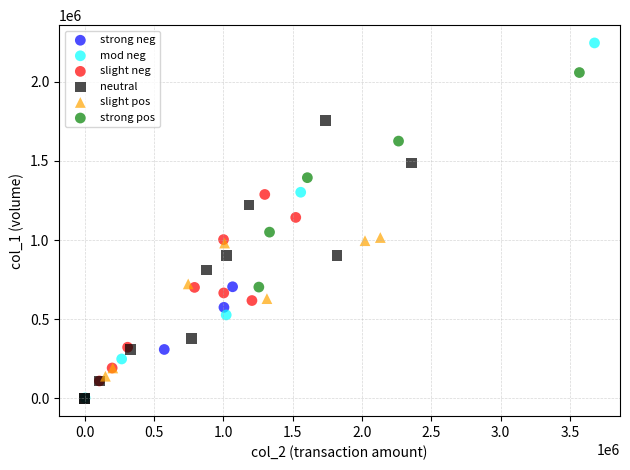

What are all the series names shown in the legend?

strong neg, mod neg, slight neg, neutral, slight pos, strong pos